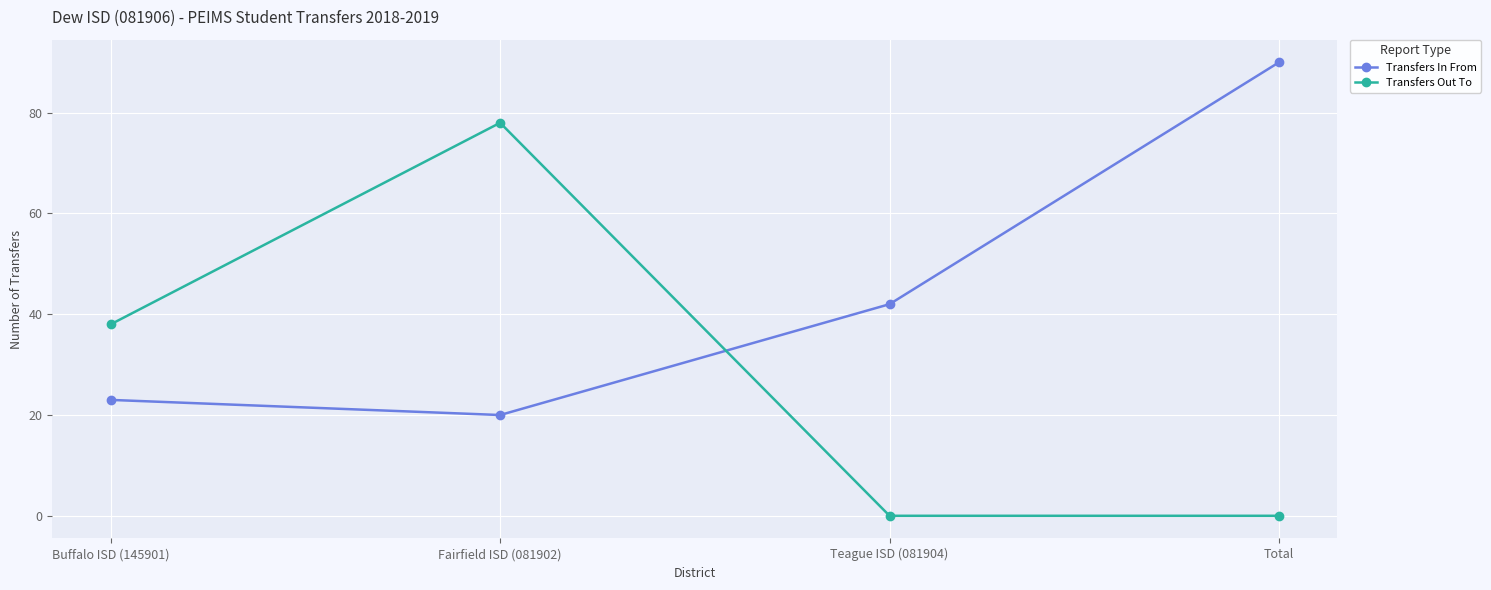

The Transfers Out To series shows 0 at Total. True or false?

True